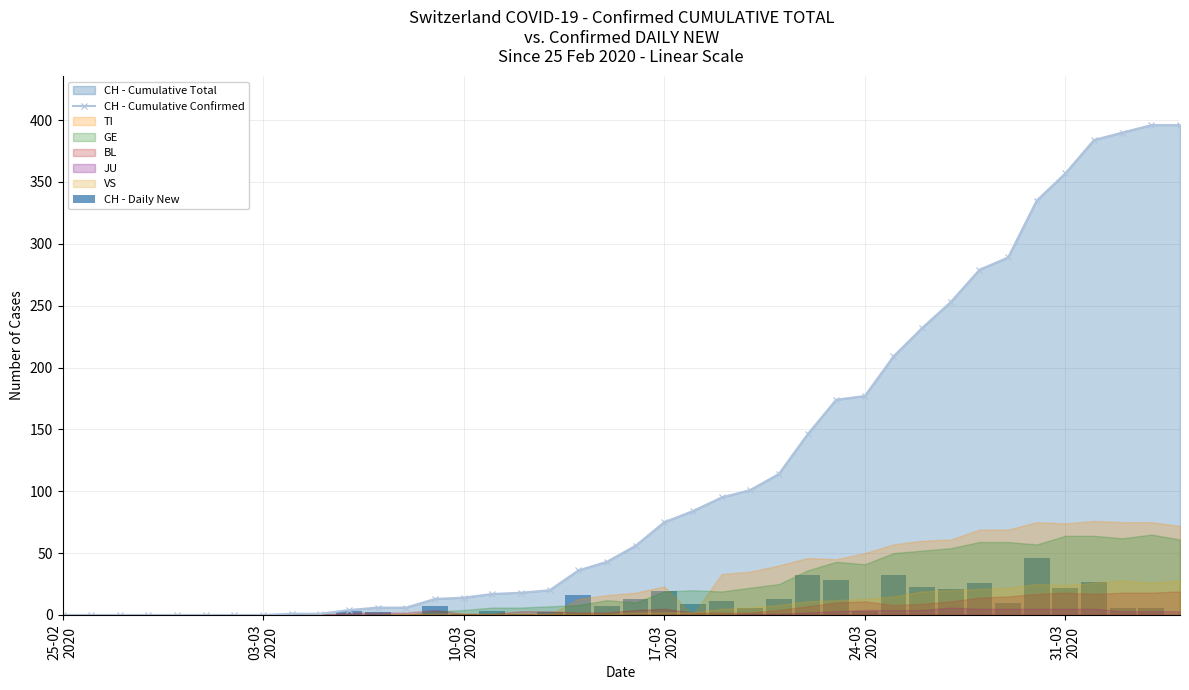

What is the value of the CH - Cumulative Confirmed bar at the 11th from the left?

4